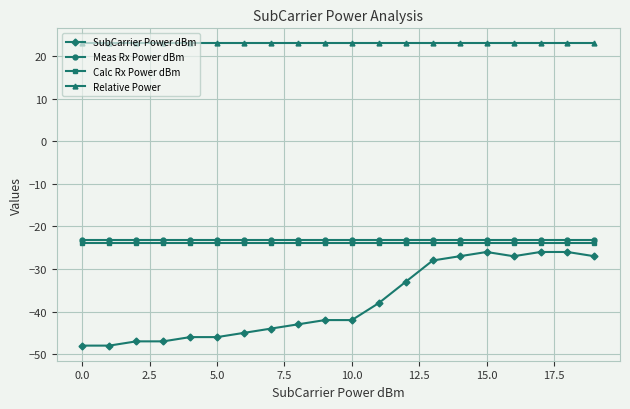

What is the value of the SubCarrier Power dBm point at the 20th from the left?

-27.0